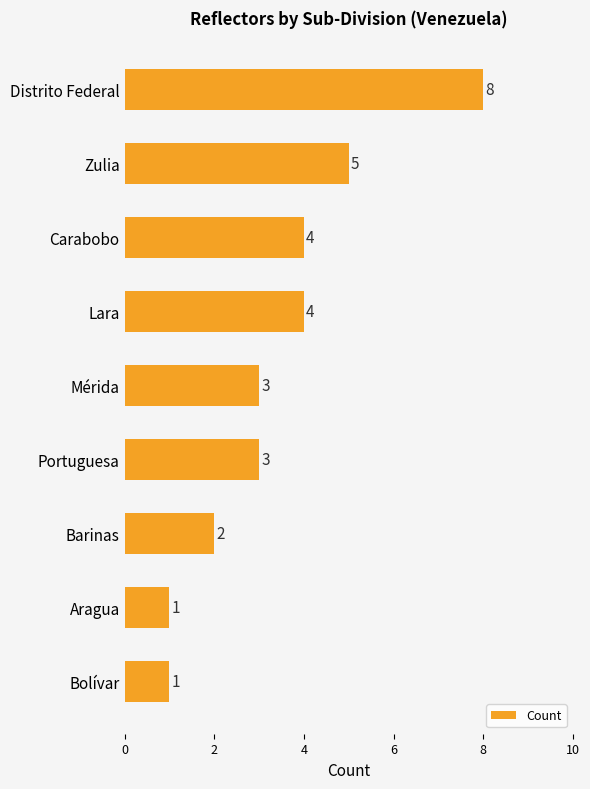

Is it true that the value at Lara is 4?

True